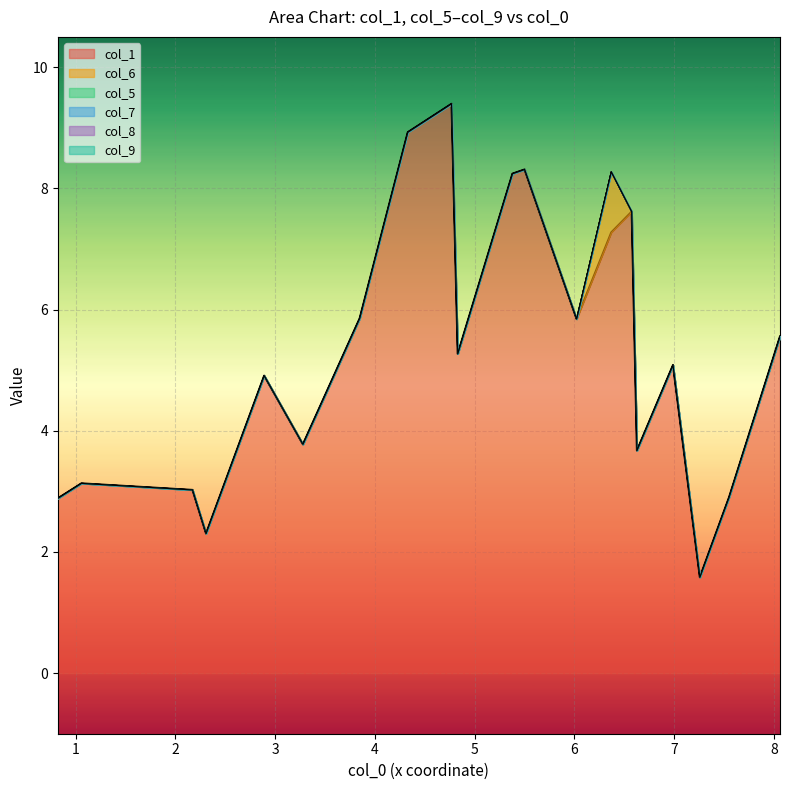

True or false: col_8 and col_5 intersect in this chart.

False